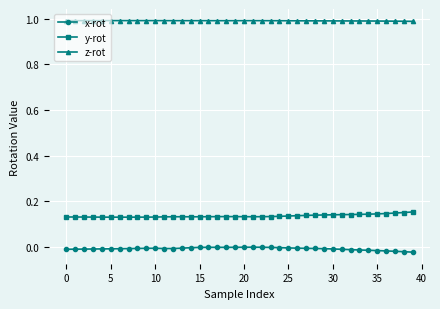

True or false: x-rot and y-rot cross at least once.

False